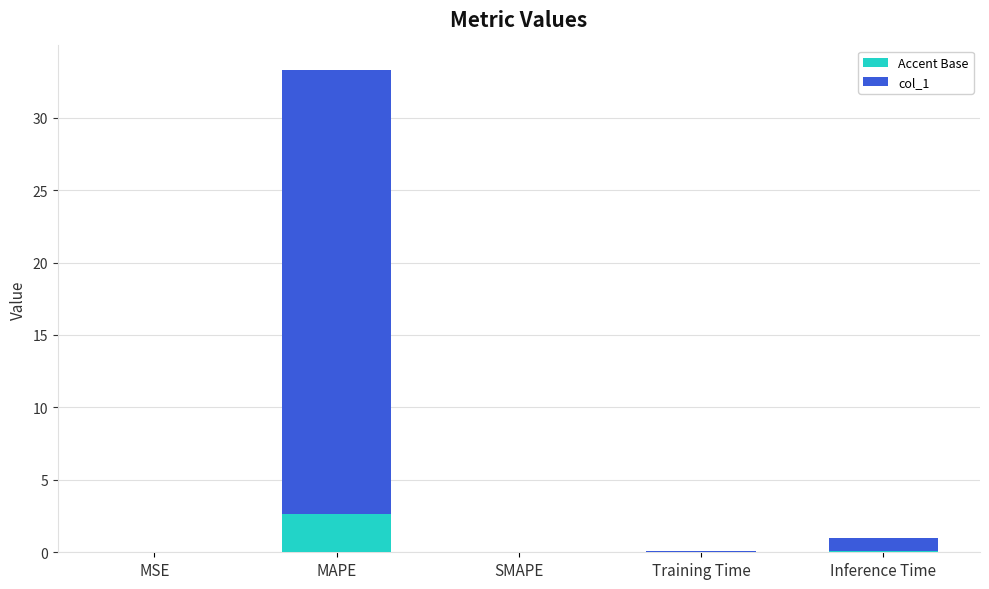

What is the change in value from MSE to MAPE?

+33.3